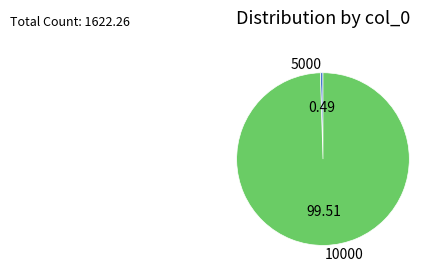

True or false: 10000 accounts for 89% of the total.

False